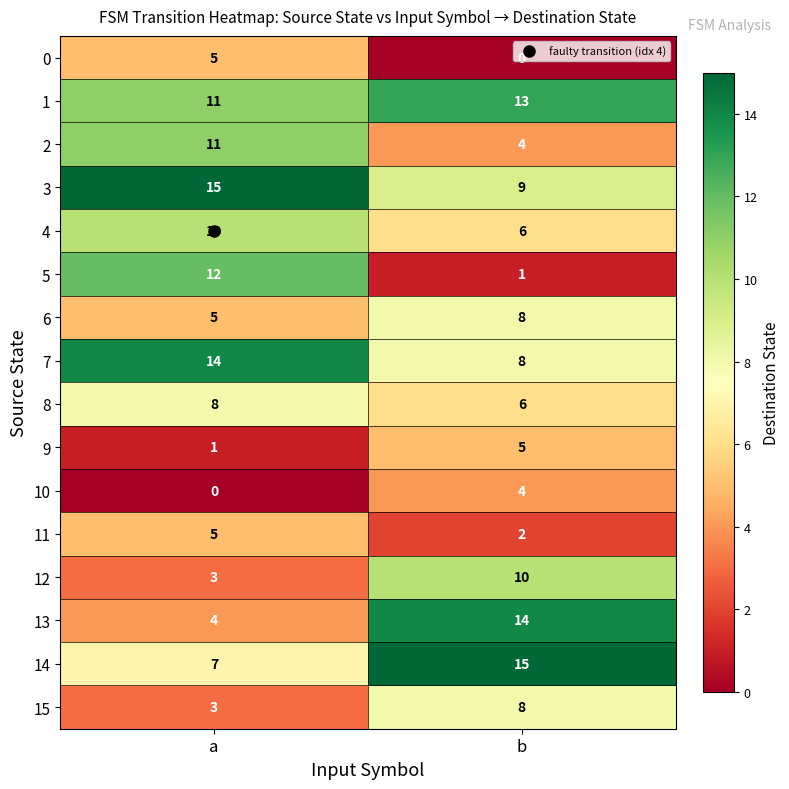

Which series has the widest spread of values?

5